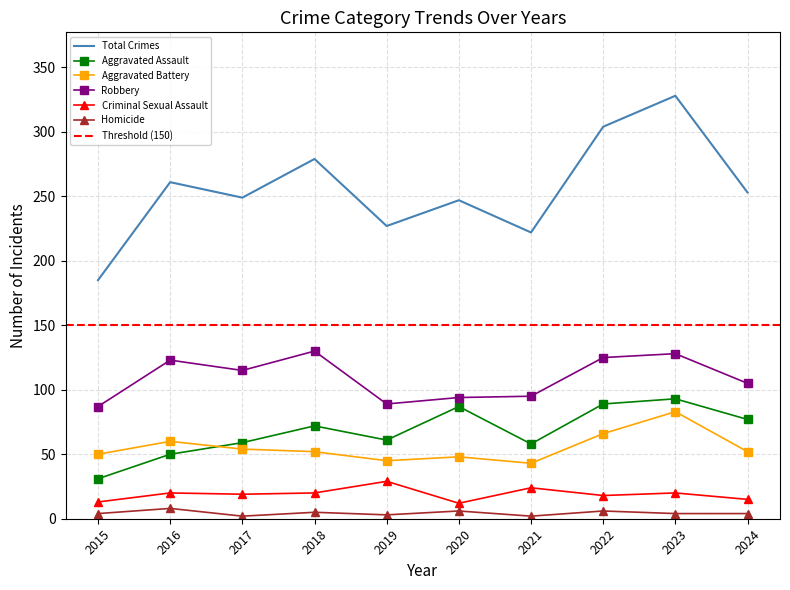

Reading left to right, list all the values displayed in this chart.

Aggravated Assault: 2015=31	2016=50	2017=59	2018=72	2019=61	2020=87	2021=58	2022=89	2023=93	2024=77
Aggravated Battery: 2015=50	2016=60	2017=54	2018=52	2019=45	2020=48	2021=43	2022=66	2023=83	2024=52
Criminal Sexual Assault: 2015=13	2016=20	2017=19	2018=20	2019=29	2020=12	2021=24	2022=18	2023=20	2024=15
Homicide: 2015=4	2016=8	2017=2	2018=5	2019=3	2020=6	2021=2	2022=6	2023=4	2024=4
Robbery: 2015=87	2016=123	2017=115	2018=130	2019=89	2020=94	2021=95	2022=125	2023=128	2024=105
Total: 2015=185	2016=261	2017=249	2018=279	2019=227	2020=247	2021=222	2022=304	2023=328	2024=253